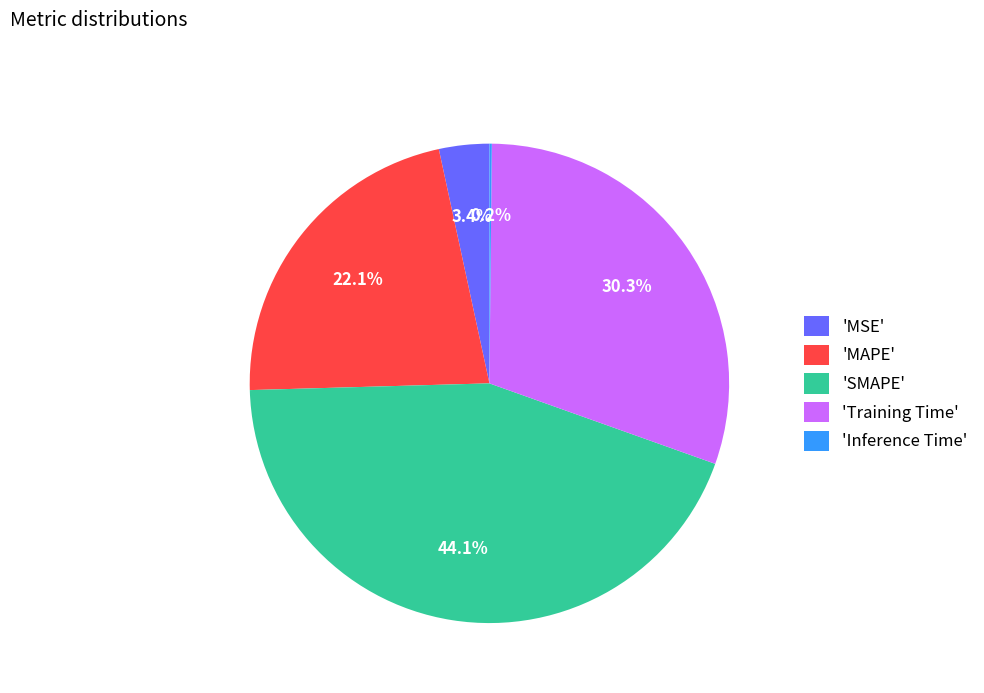

What portion of the pie excludes 'SMAPE'?

55.9%